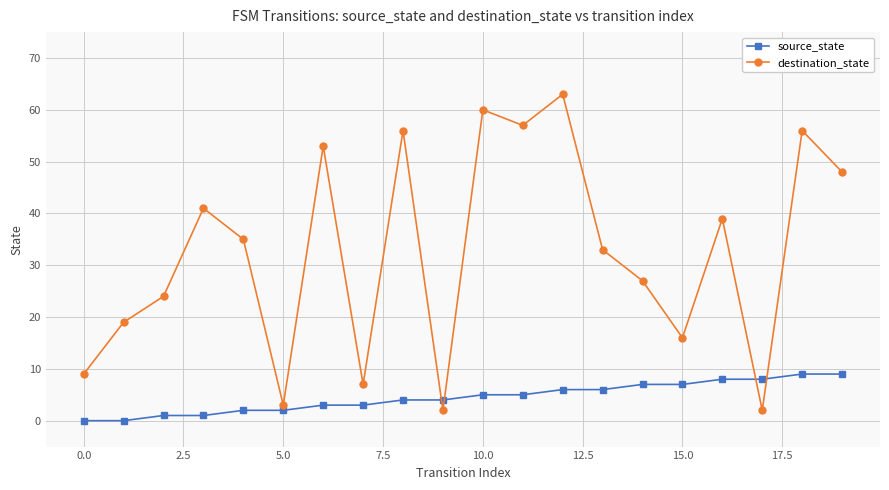

In destination_state, how many points are lower than both neighbors (excluding endpoints)?

6